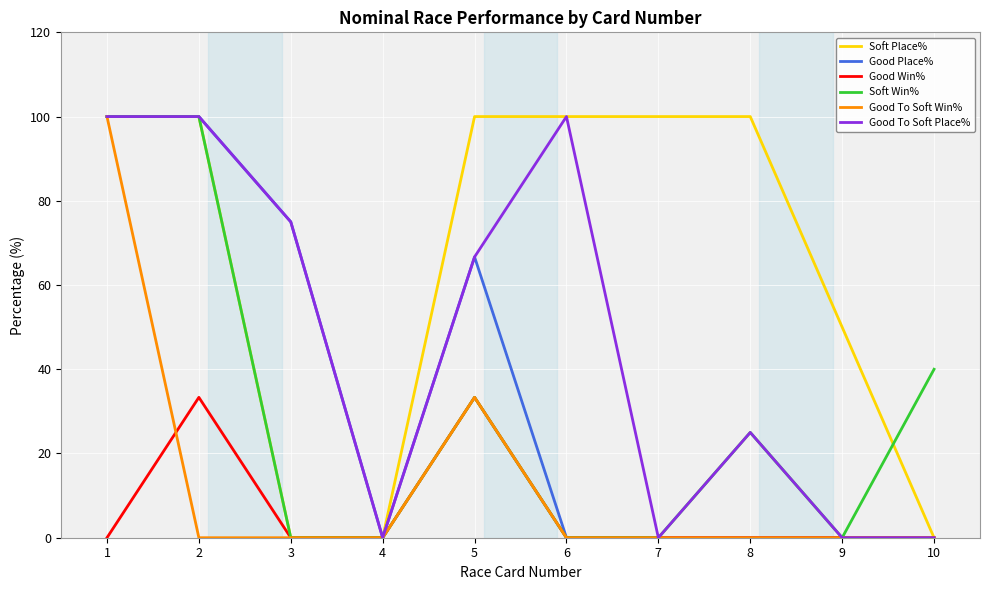

True or false: Good To Soft Place% has a value of 38.2 at 2.

False